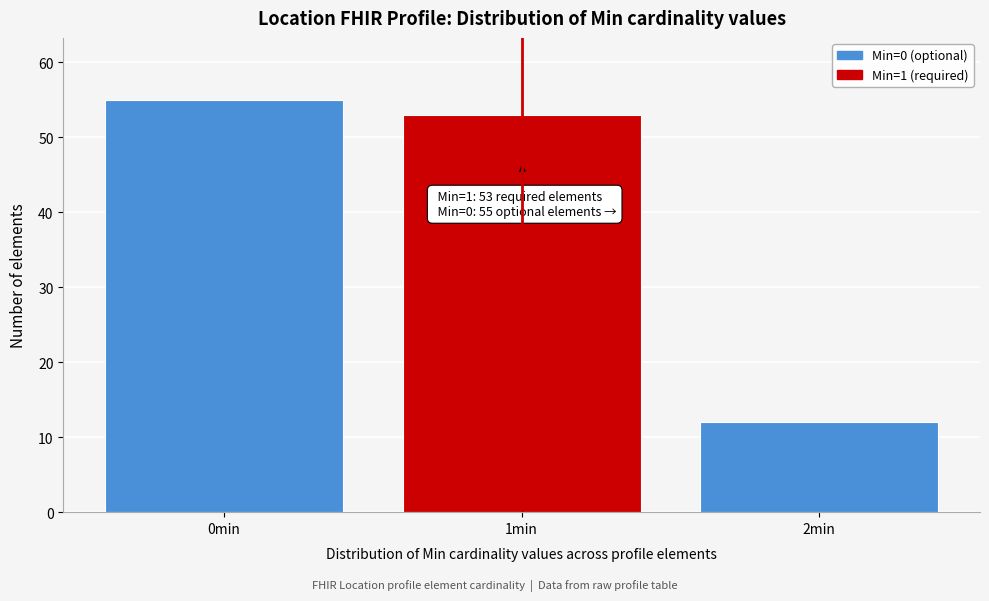

Reading left to right, transcribe all the data shown in this chart.

55	53	12